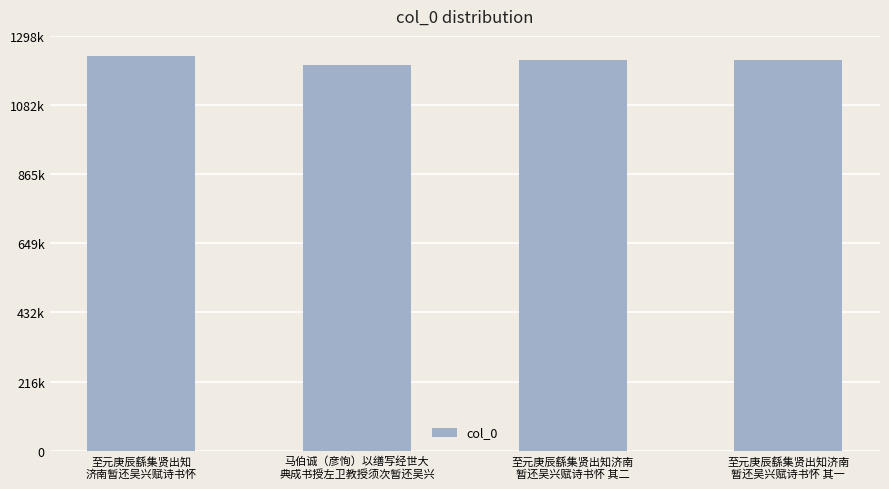

Are the bars horizontal?

No